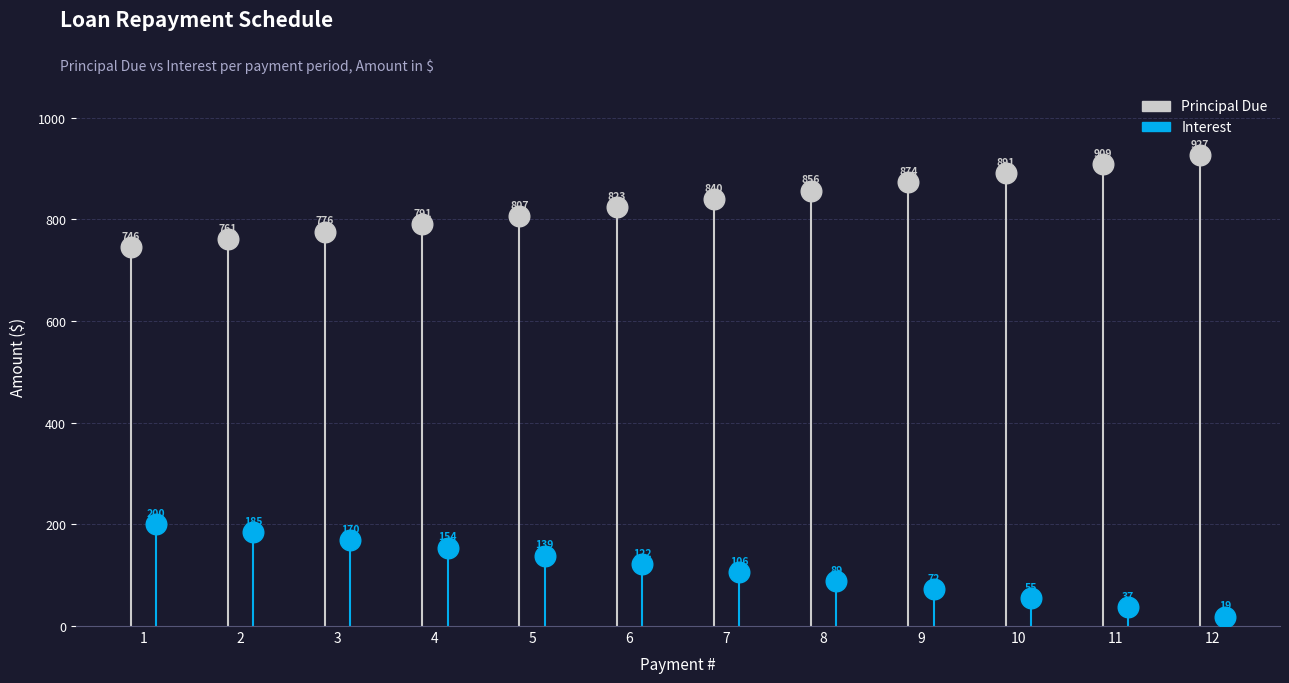

Which series reaches the minimum Y coordinate?

Interest